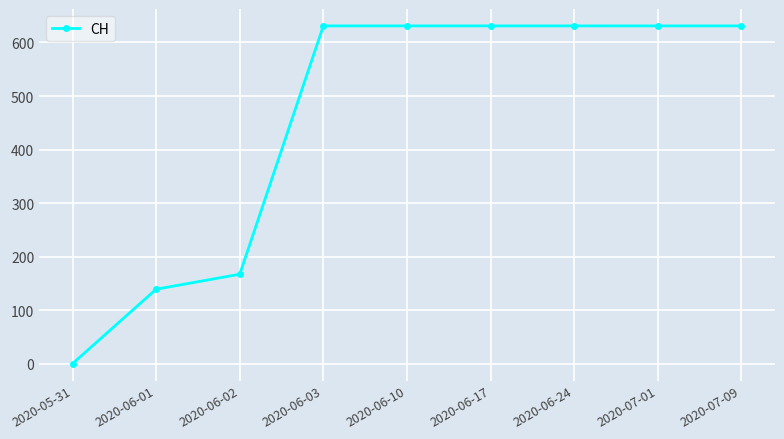

How many positive values are there?

8